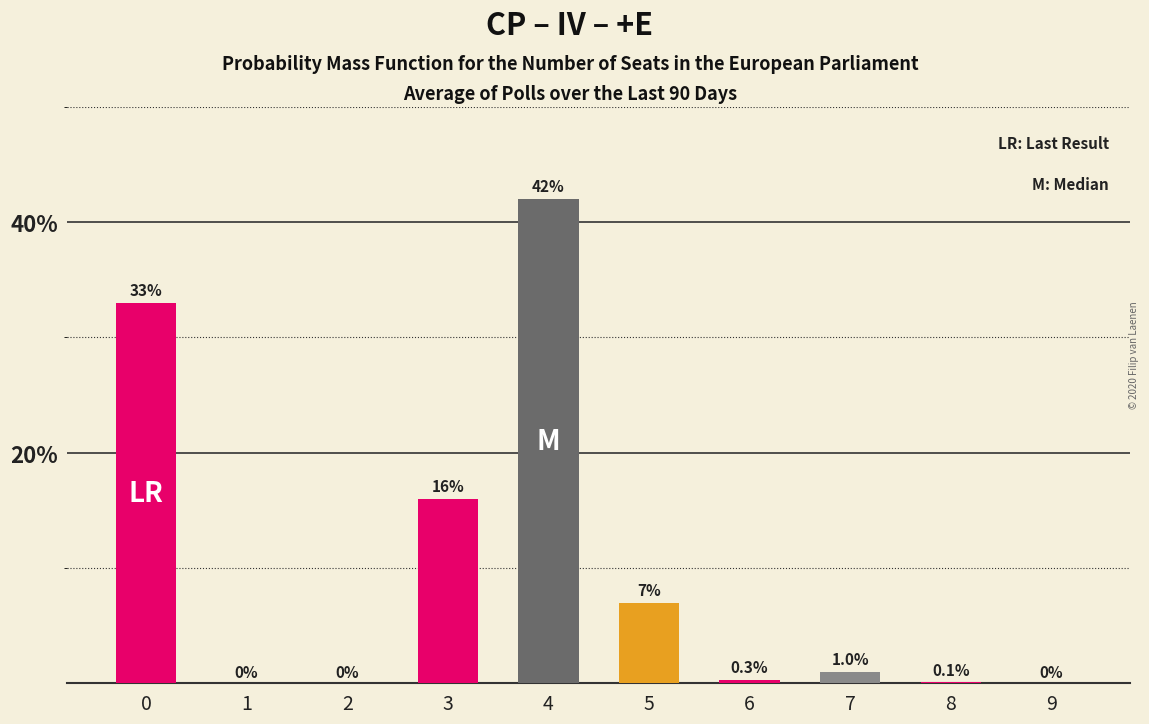

What is the greatest value displayed?

42.0